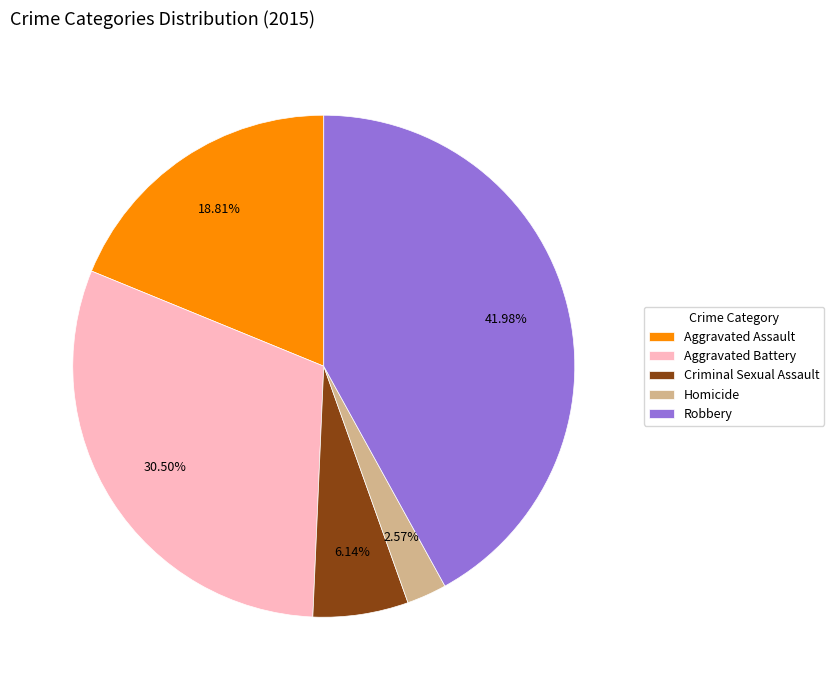

What is the ratio of the value at Aggravated Battery to the value at Criminal Sexual Assault?

5.0